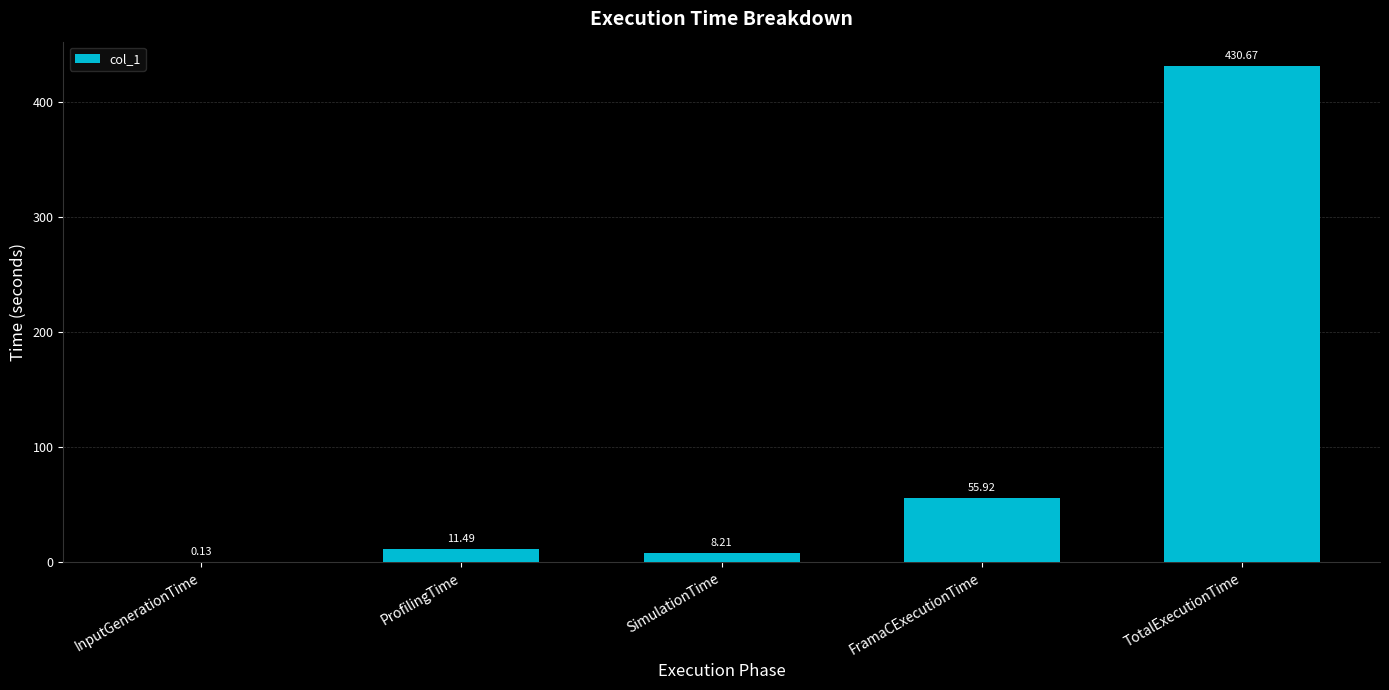

What is the greatest value displayed?

430.7